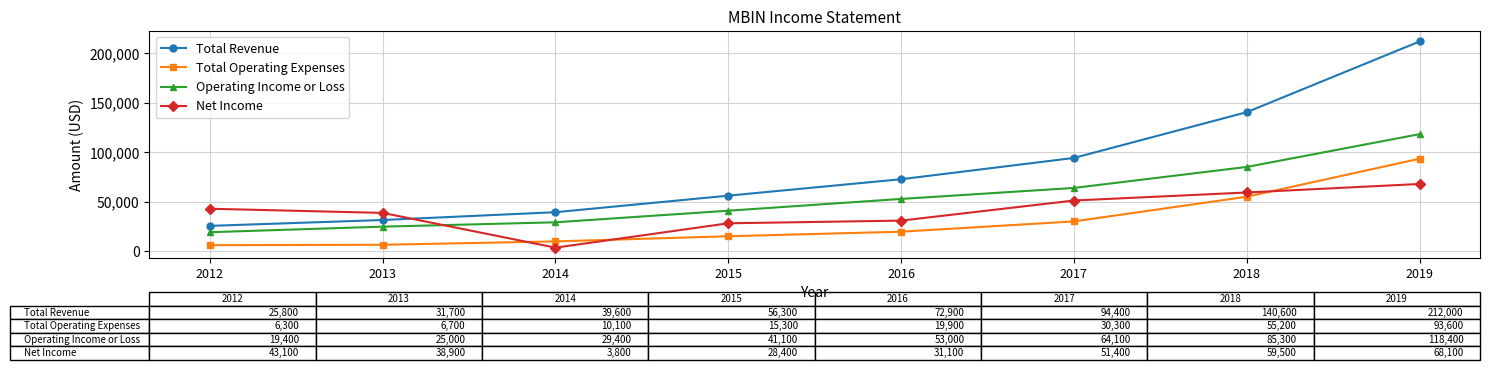

What is the difference between the highest and lowest values at 2016?

53000